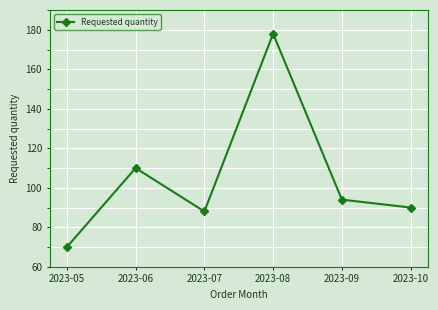

What is the value of the 6th point from the left?

90